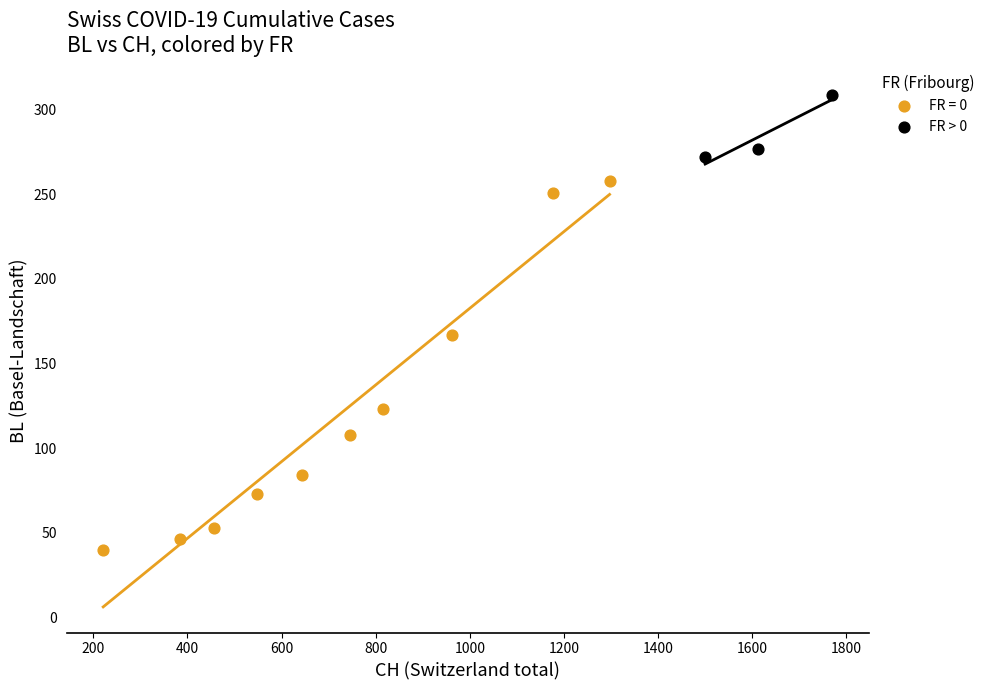

Which series reaches the maximum Y coordinate?

FR > 0